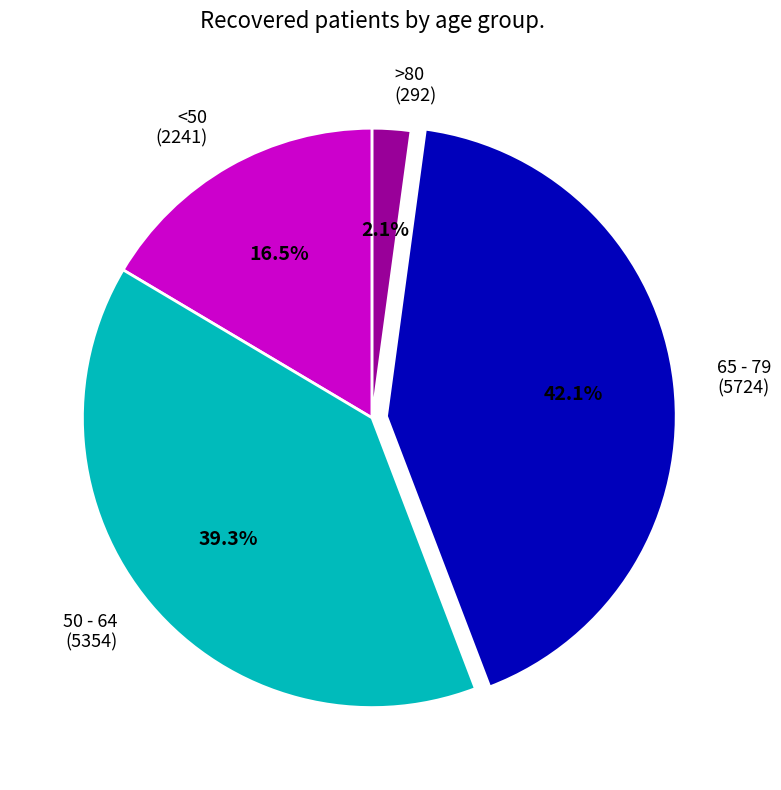

Is the sum of <50 (2241) and 50 - 64 (5354) greater than half?

Yes